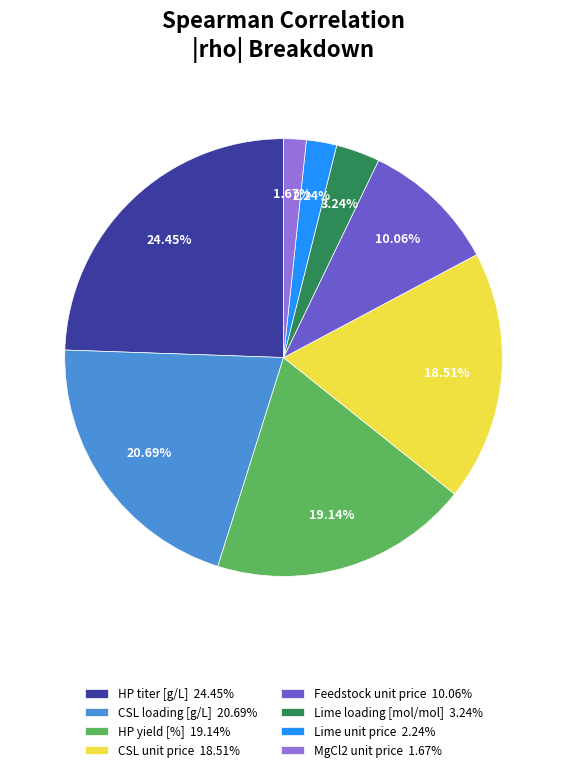

Which slice is the largest?

HP titer [g/L] 24.45%